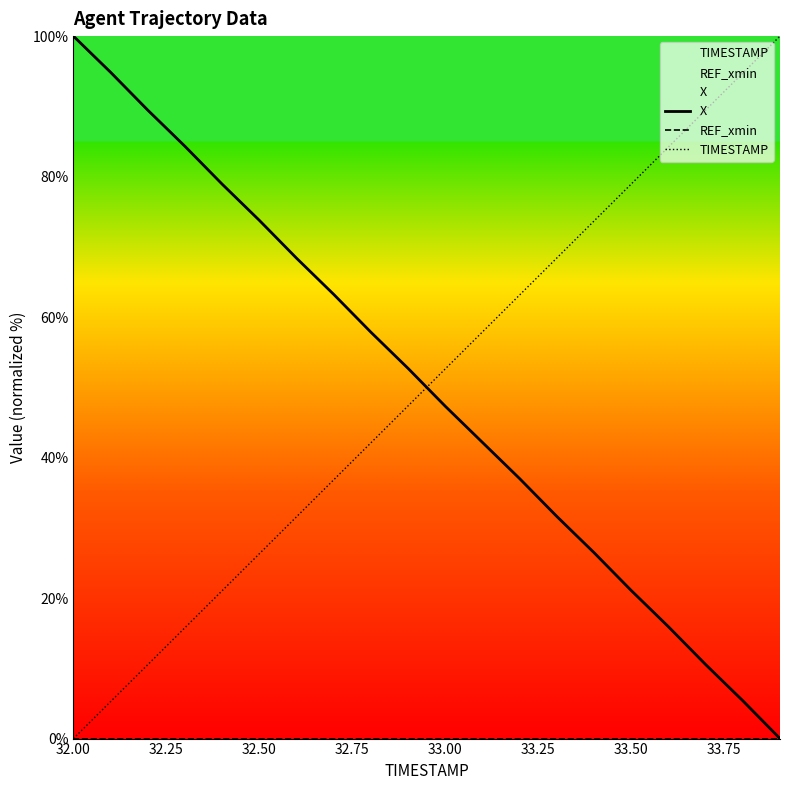

What is the greatest value displayed?

100.0